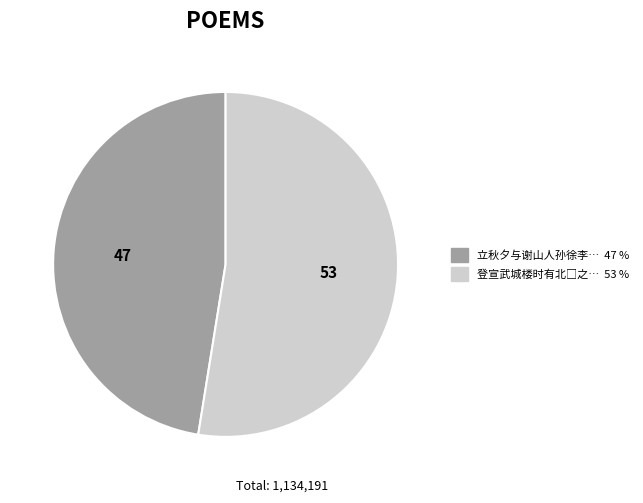

Is there a majority slice in this chart?

Yes